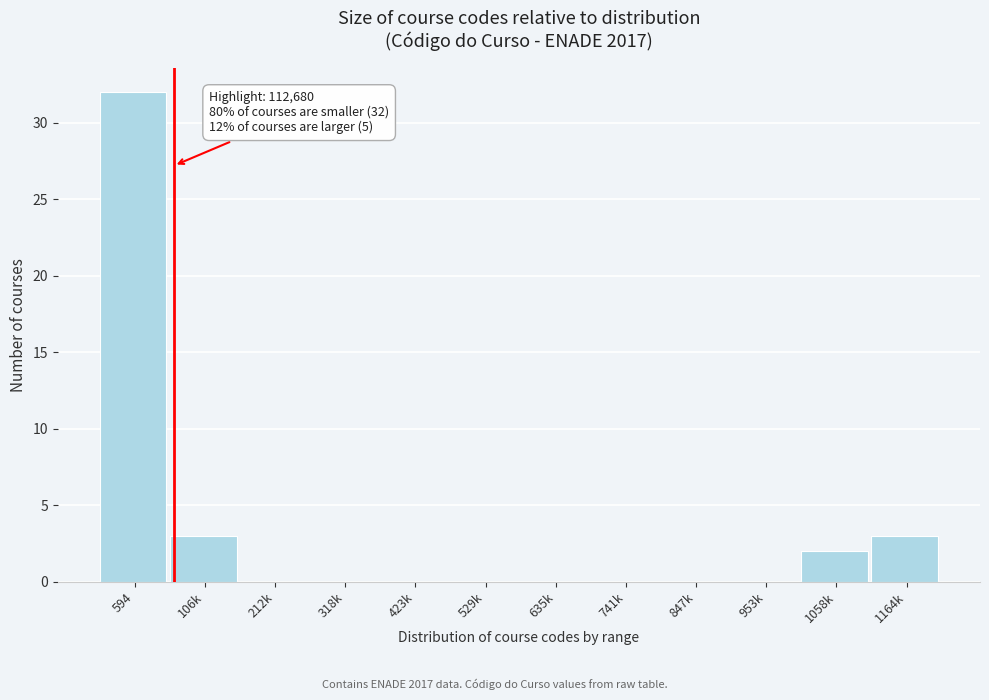

Reading left to right, what are all the values shown in this chart?

594=32	106k=3	212k=0	318k=0	423k=0	529k=0	635k=0	741k=0	847k=0	953k=0	1058k=2	1164k=3